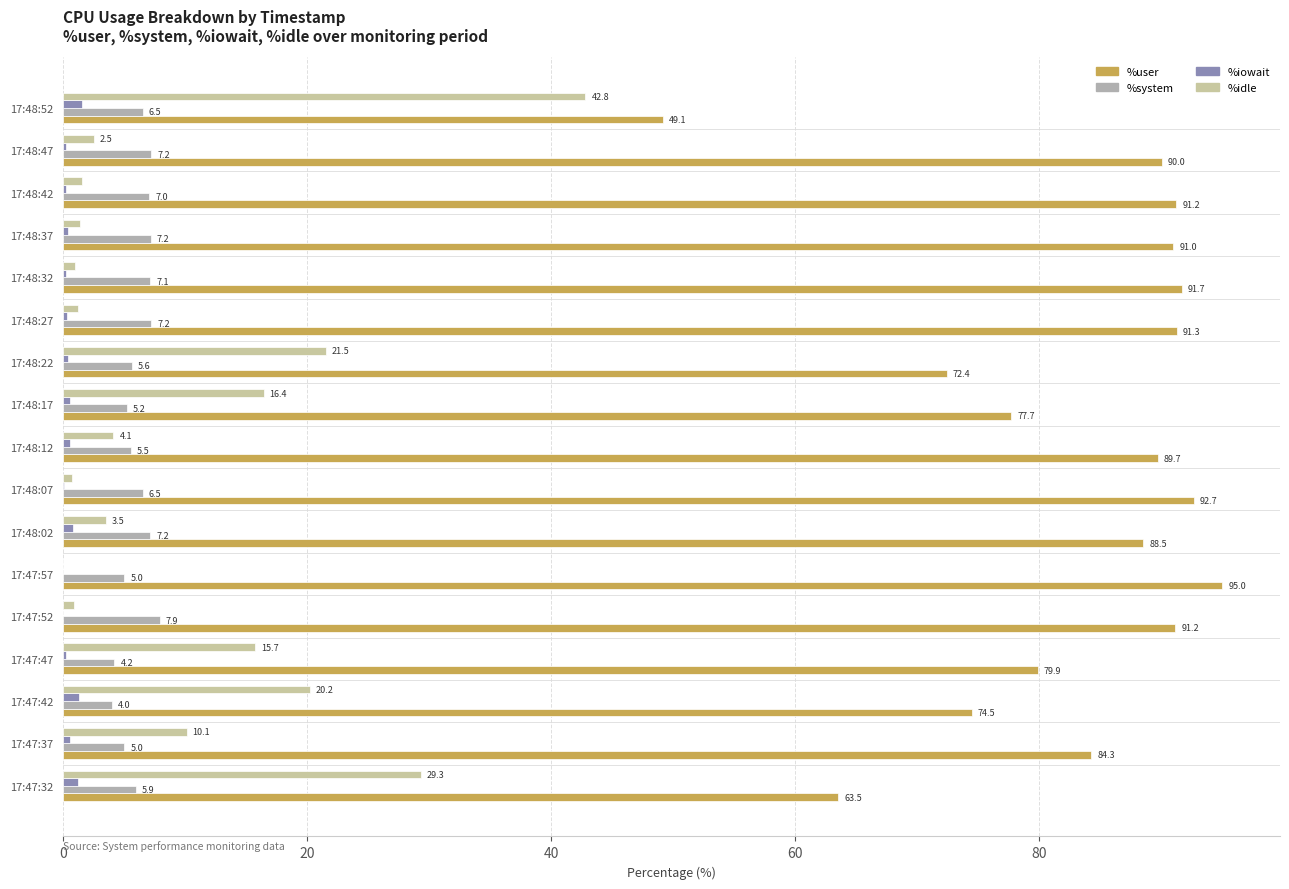

Count the number of categories in the chart.

17